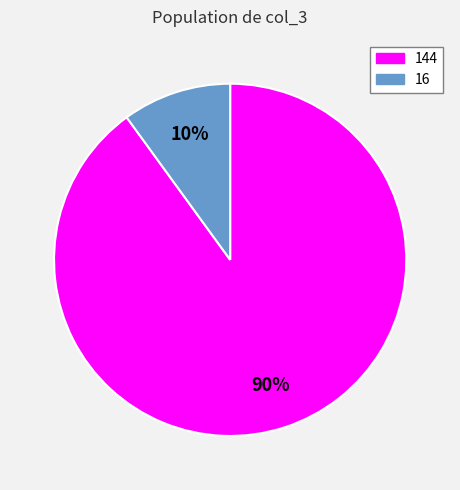

To the nearest percent, what is the difference between the largest and smallest slice percentages?

80%